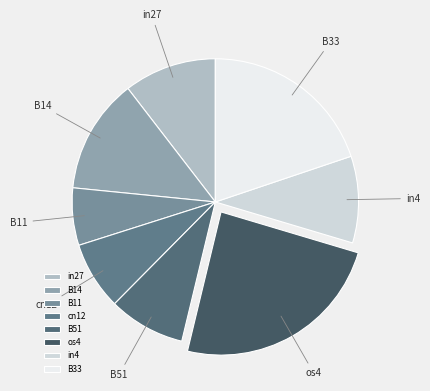

What is the smallest slice in the pie chart?

B11